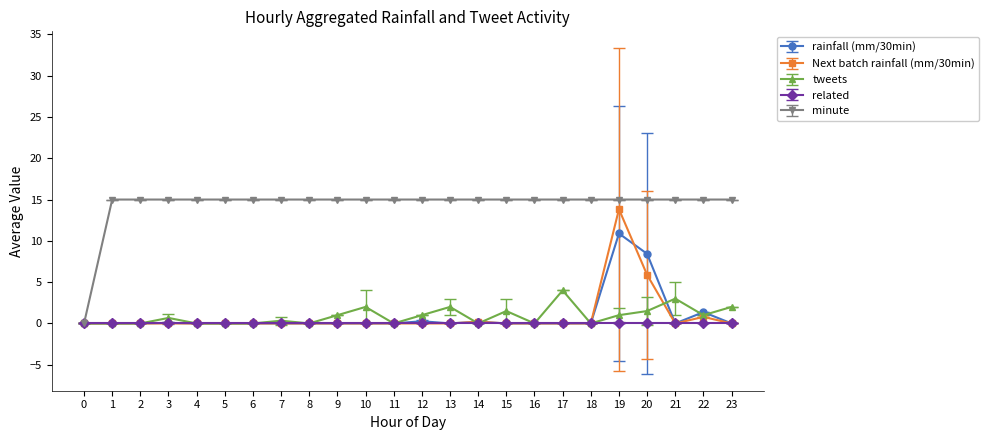

What is the difference between the maximum and minimum values in the rainfall (mm/30min) series?

10.9